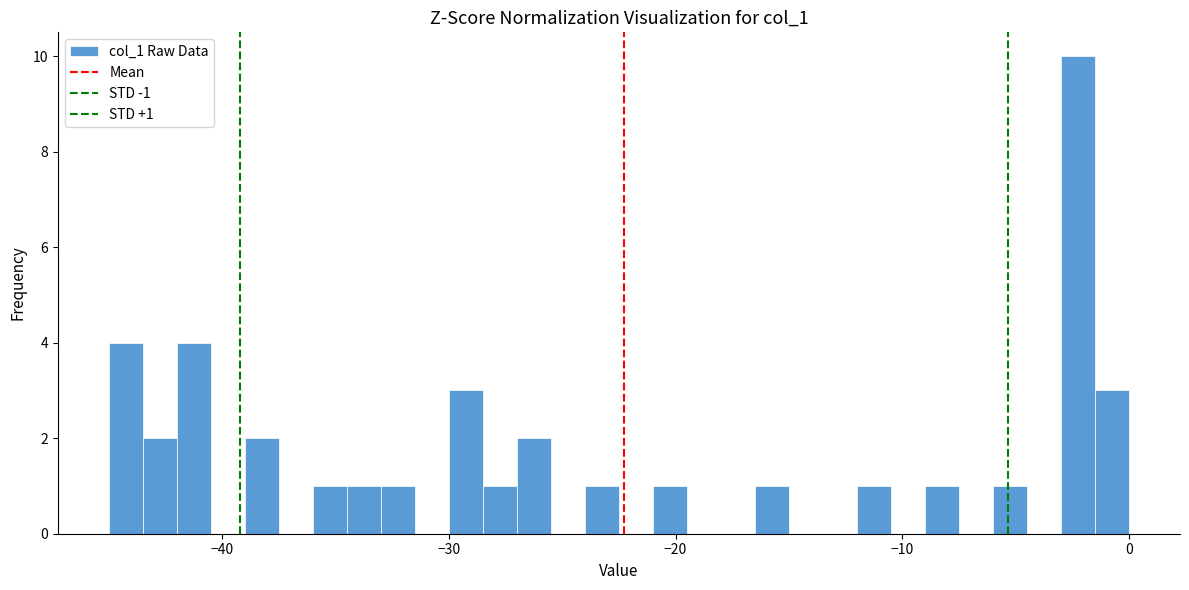

Around what value on the x-axis is the tallest bar? Give the approximate position of its centre, as read against the axis.

-2